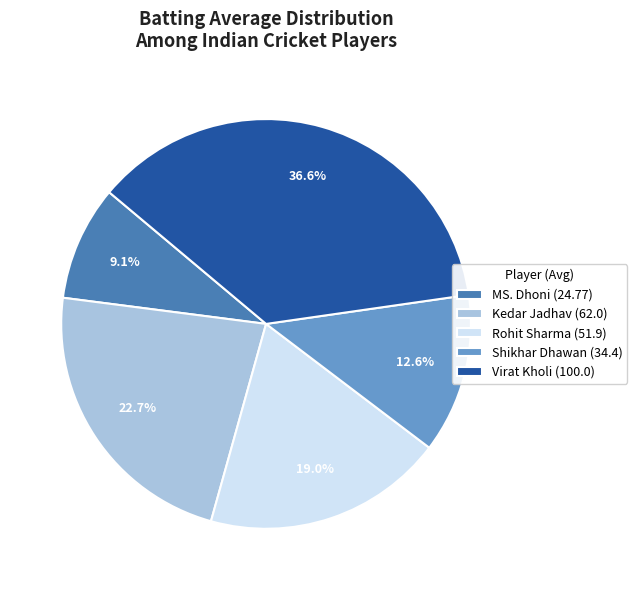

The Shikhar Dhawan slice represents 2% of the pie. True or false?

False